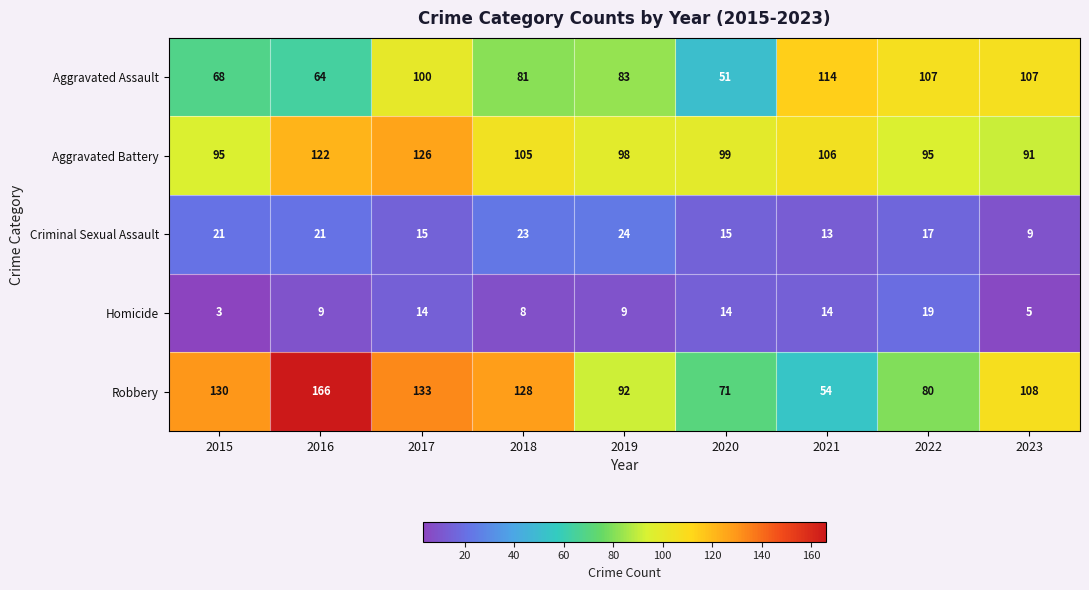

Read the Robbery value at 2023, to the nearest 50.

100